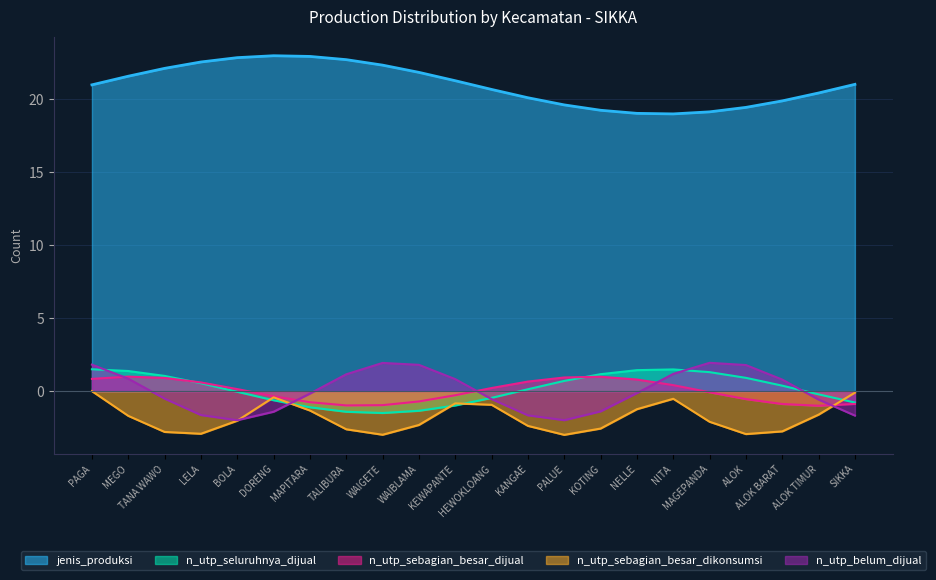

Rank the series by their maximum value, from lowest to highest.

n_utp_sebagian_besar_dikonsumsi, n_utp_sebagian_besar_dijual, n_utp_seluruhnya_dijual, n_utp_belum_dijual, jenis_produksi